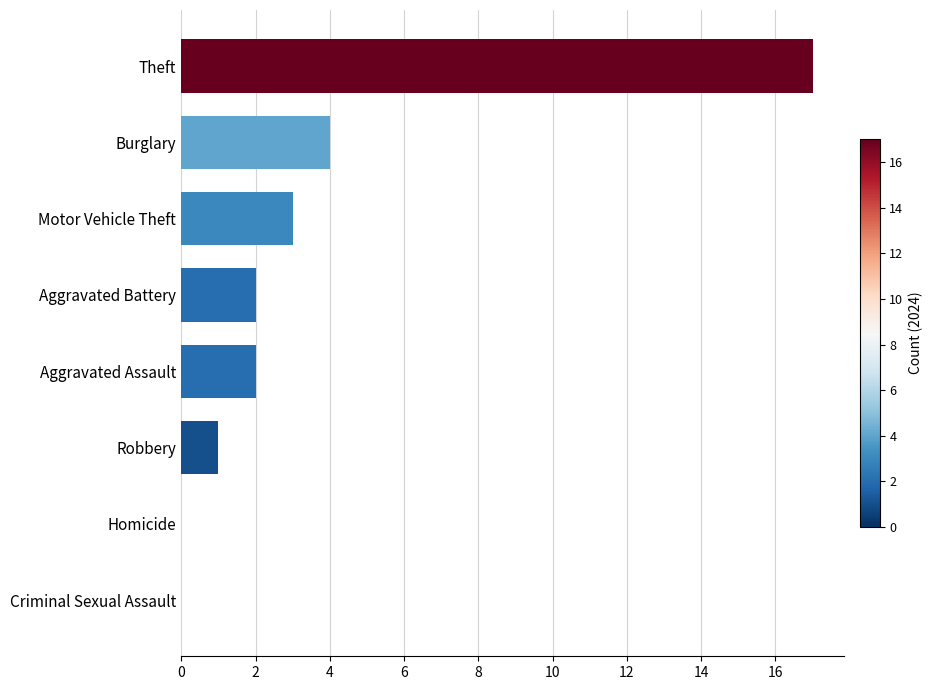

The chart shows a value of 0 at Robbery. True or false?

False